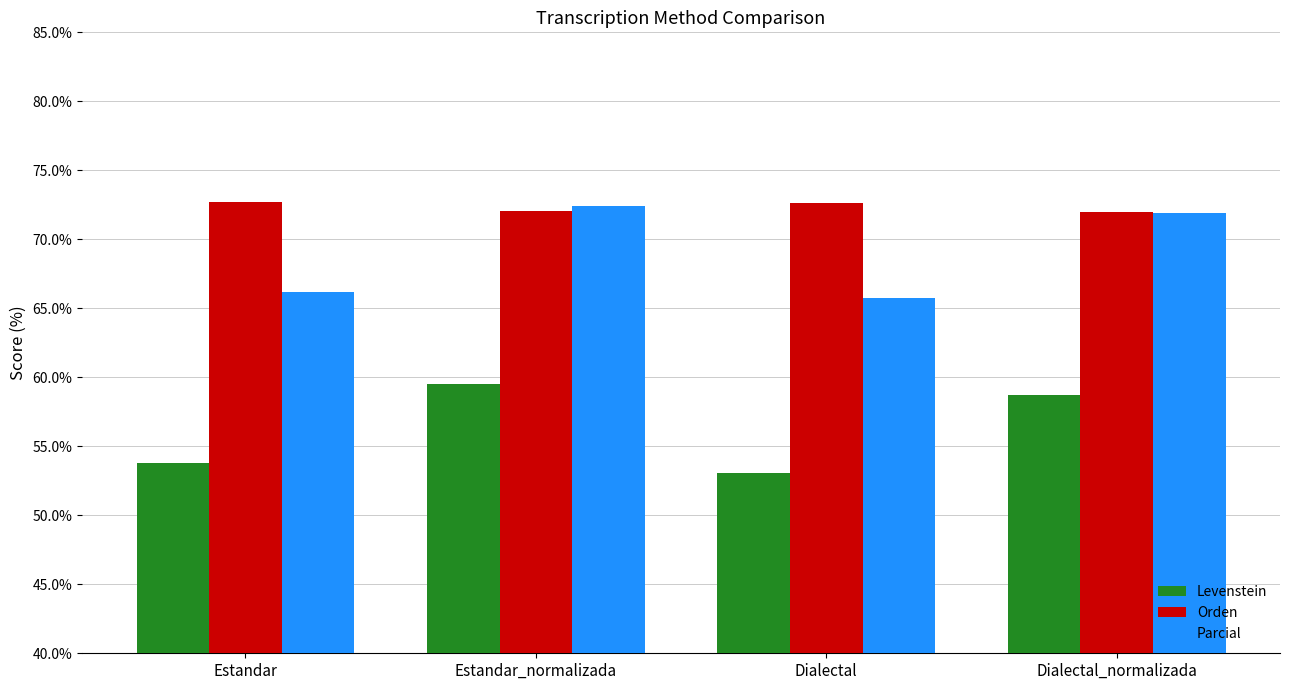

What are all the series names shown in the legend?

Levenstein, Orden, Parcial